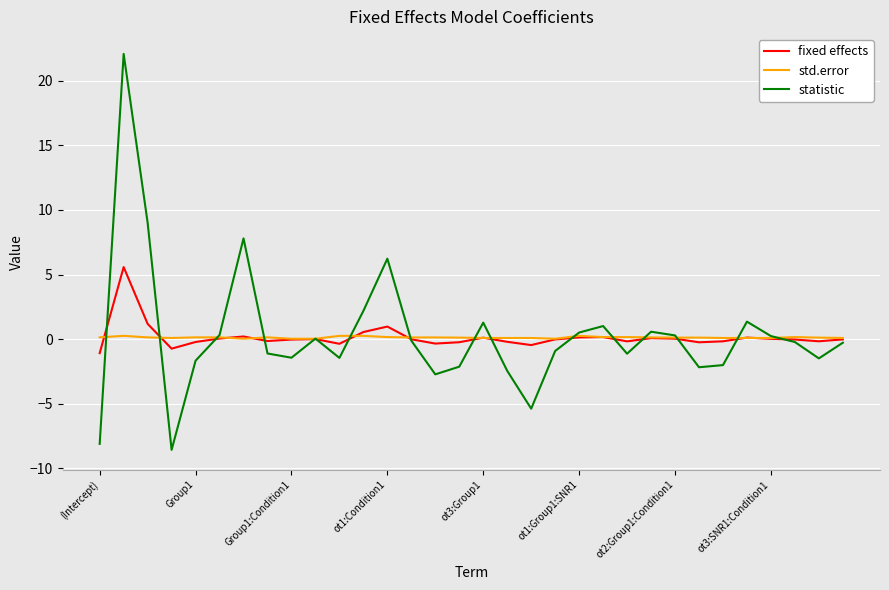

Rank the series by their maximum value, from lowest to highest.

std.error, fixed effects, statistic